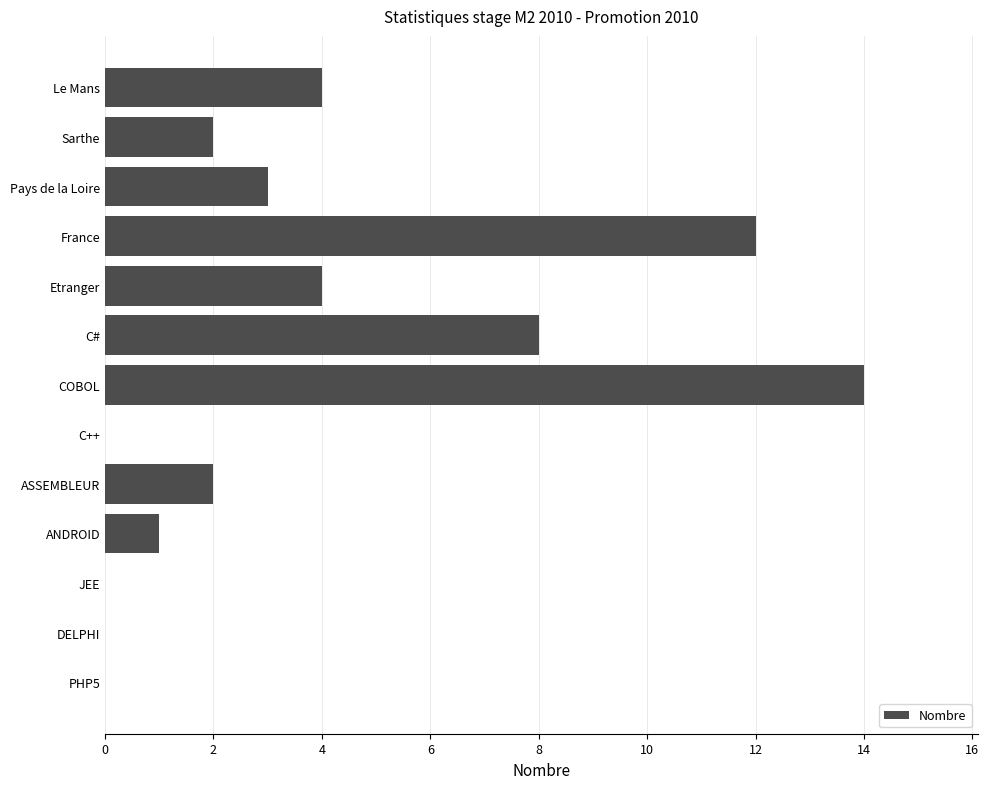

What is the sum of all values?

50